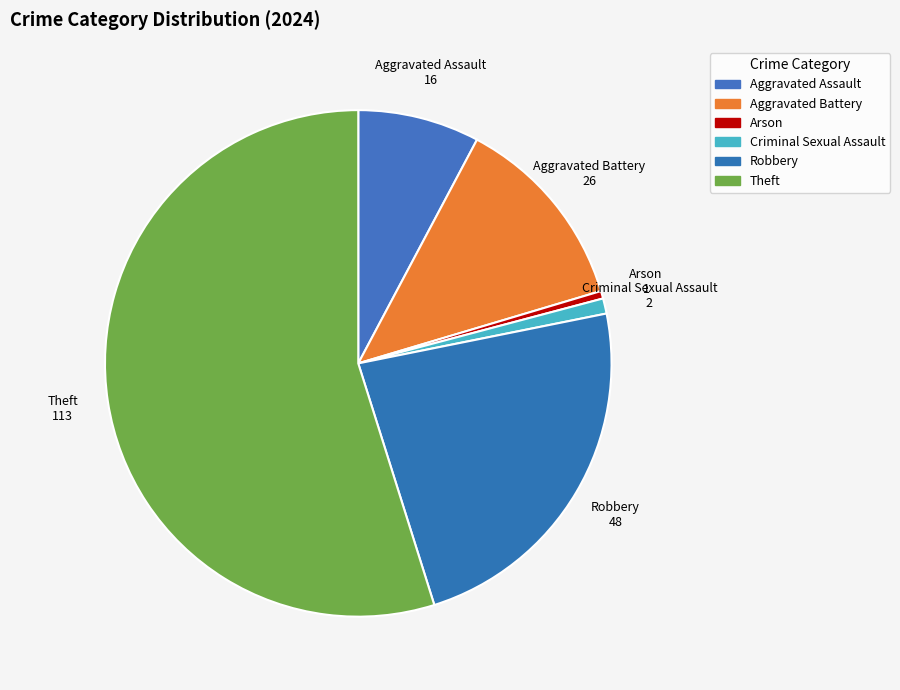

How many slices are in this pie chart?

6